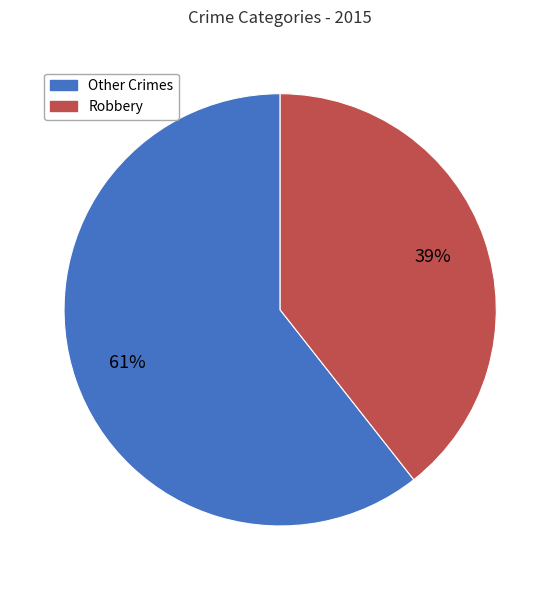

Is there any slice that represents more than half of the pie?

Yes